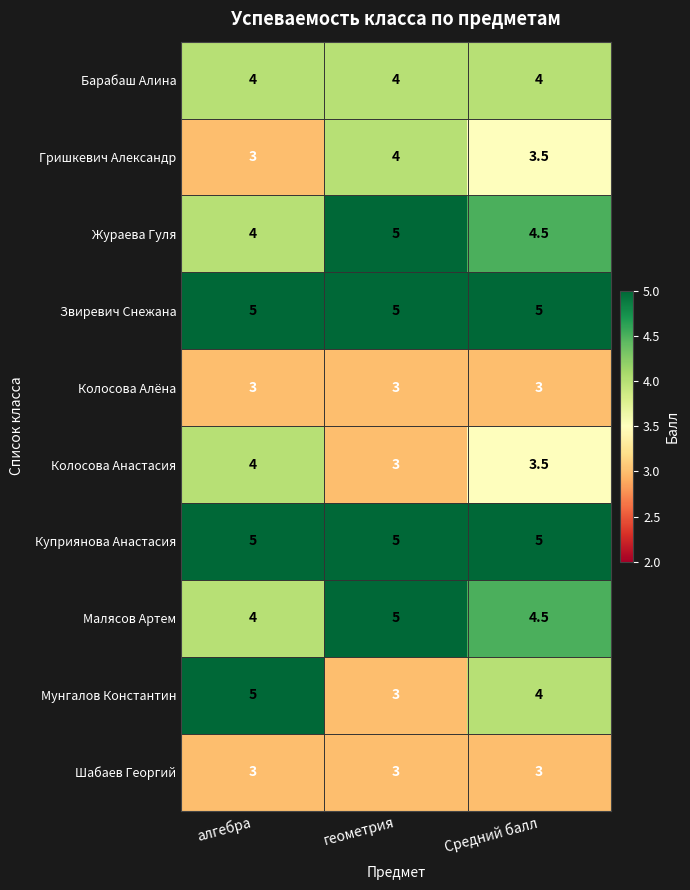

At how many categories does at least one series exceed 3?

3